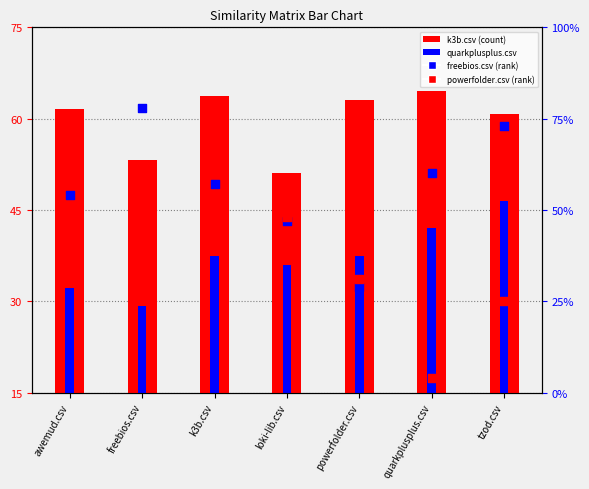

Is the value of powerfolder.csv (rank) at freebios.csv greater than the value of quarkplusplus.csv at awemud.csv?

Yes